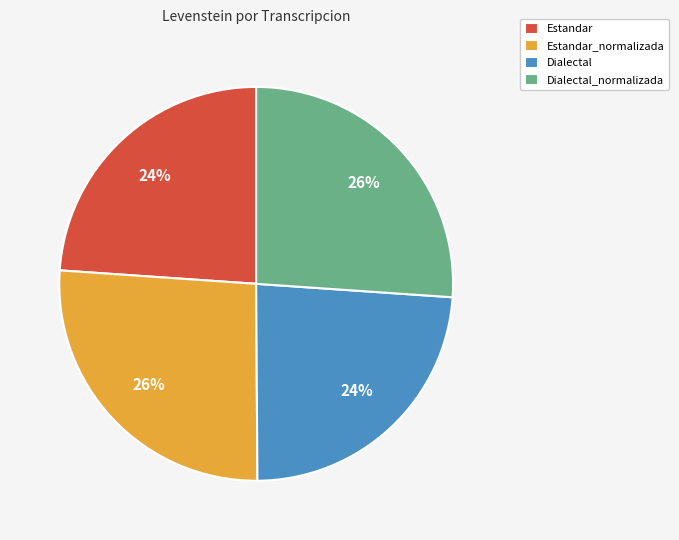

Does any single category account for the majority?

No